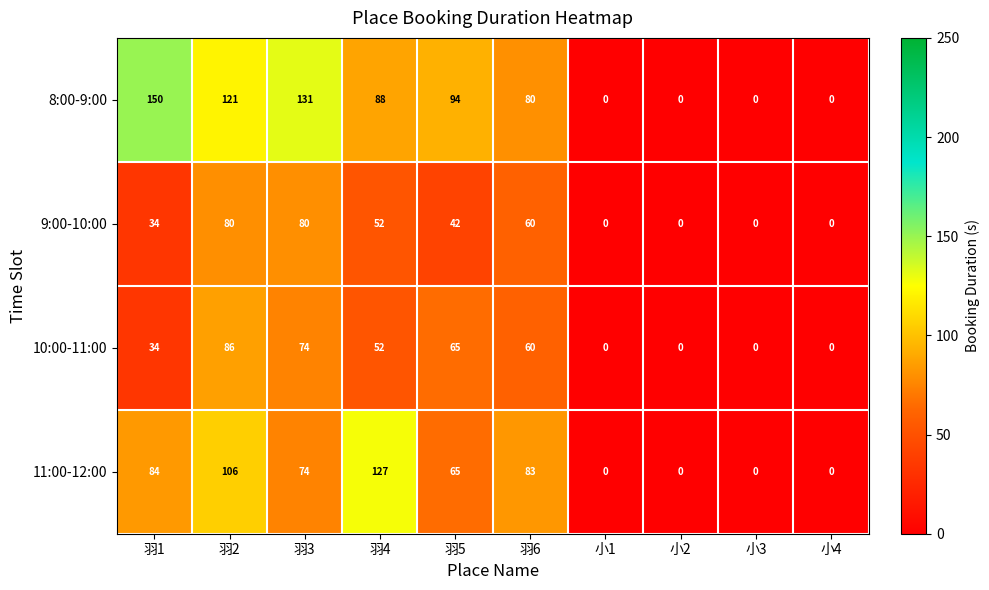

Which series has the largest range (max minus min)?

8:00-9:00